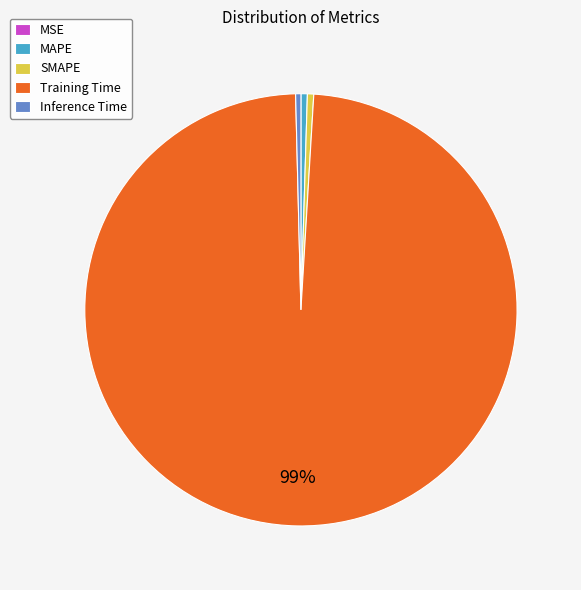

What is the majority slice?

Training Time